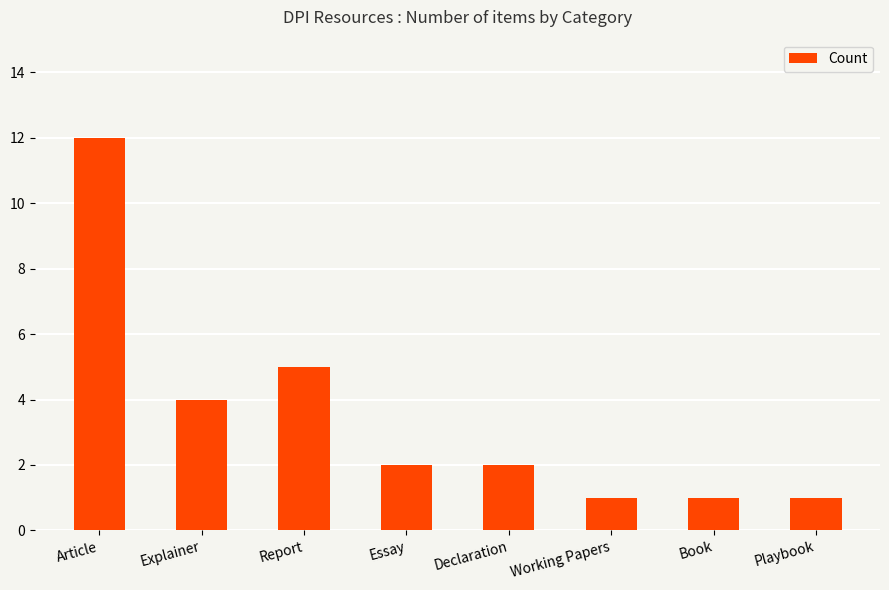

What is the change in value from Article to Playbook?

-11